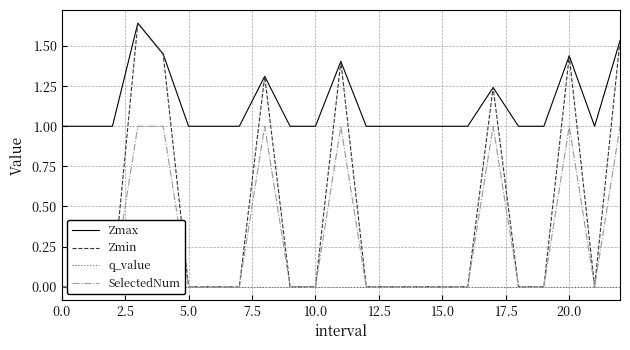

At how many categories does at least one series exceed 1?

7